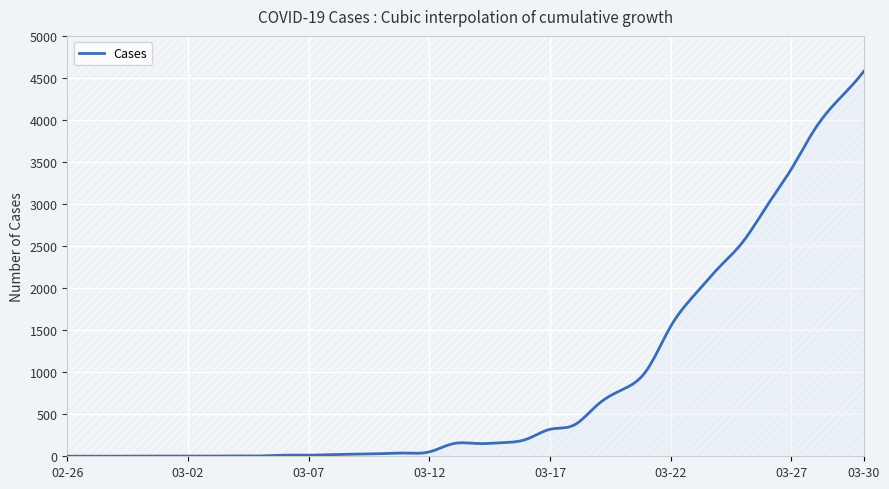

What is the difference between the maximum and minimum values?

4578.1